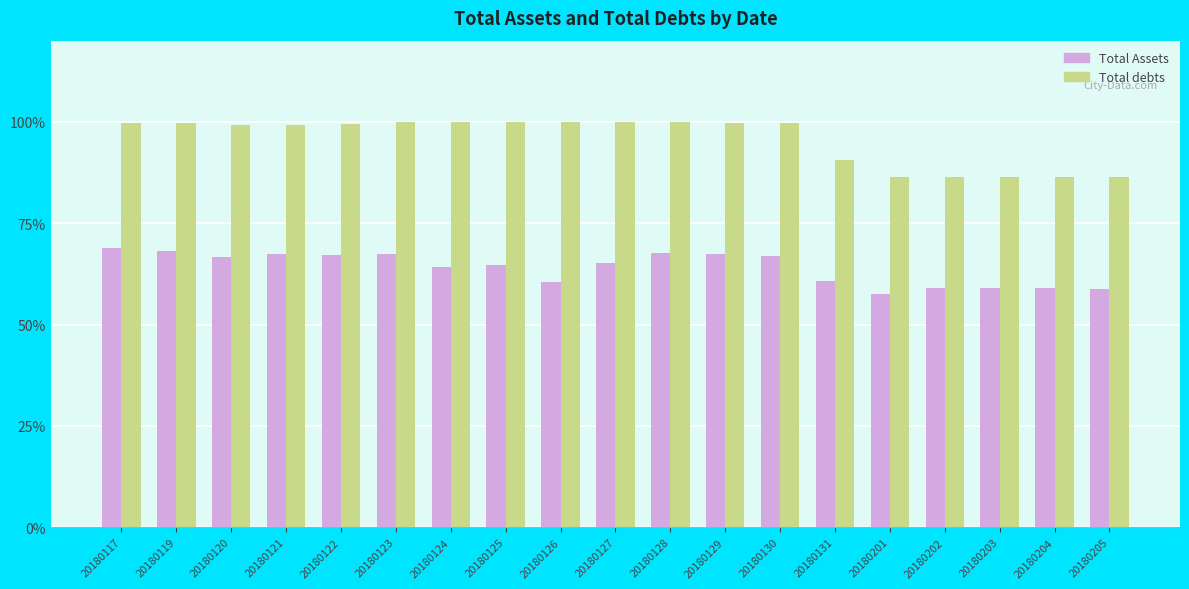

The value of Total debts at 20180201 is 86.5. True or false?

True